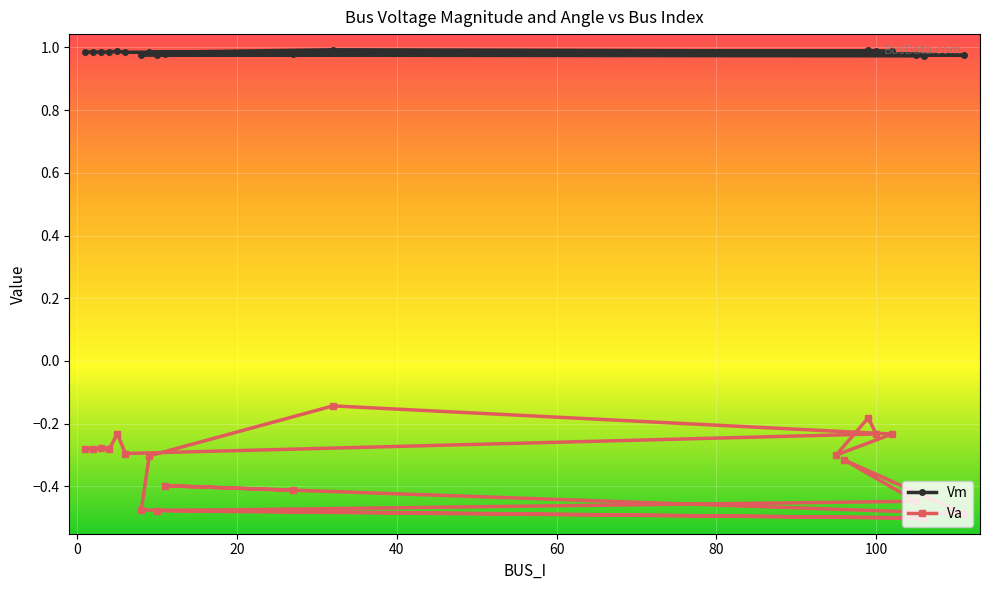

What is the value of the Va point at the 18th from the left?

-0.5